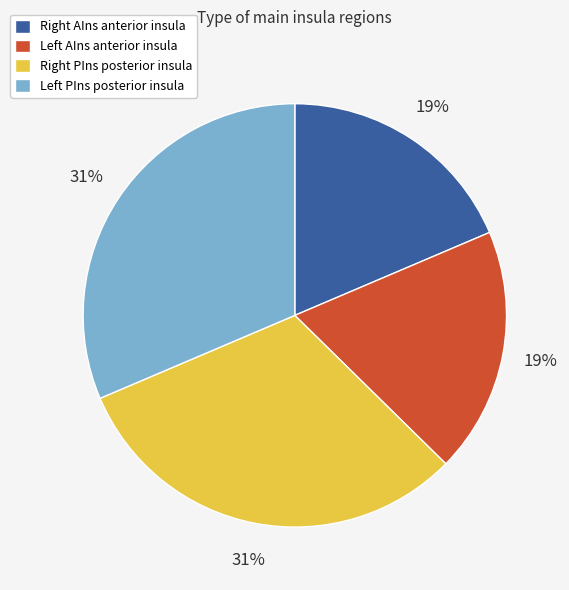

Count the number of slices in the pie.

4